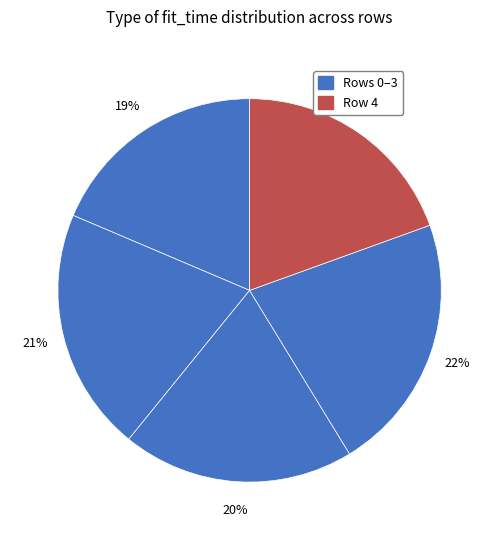

How many segments does this pie chart have?

5